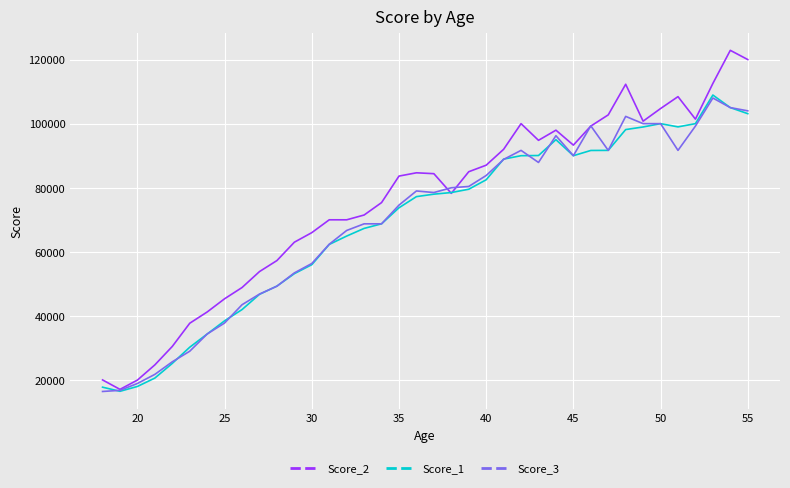

What is the lowest value of the Score_3 series?

16446